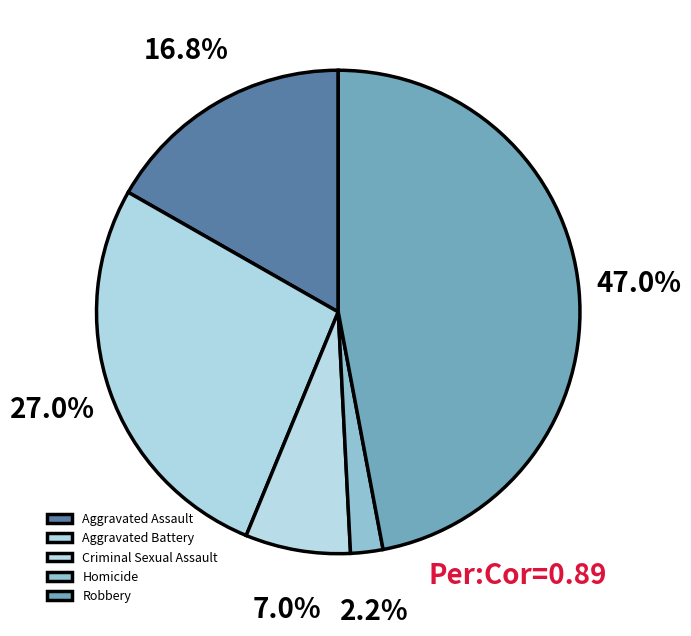

Rank the categories by value from highest to lowest.

Robbery, Aggravated Battery, Aggravated Assault, Criminal Sexual Assault, Homicide